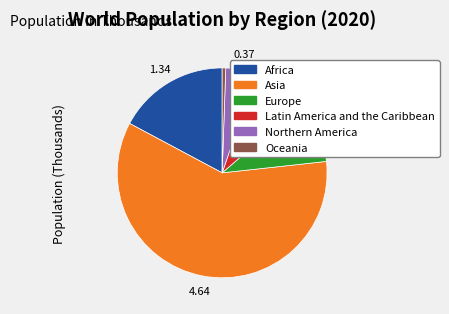

Combined, do Oceania and Africa account for over 50%?

No